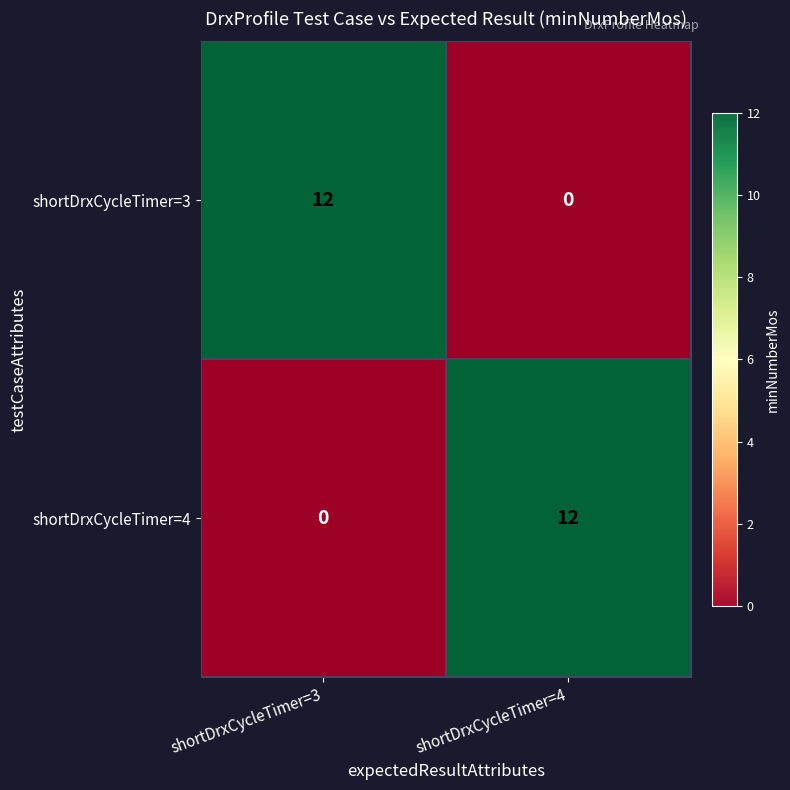

At how many categories does at least one series exceed 8?

2